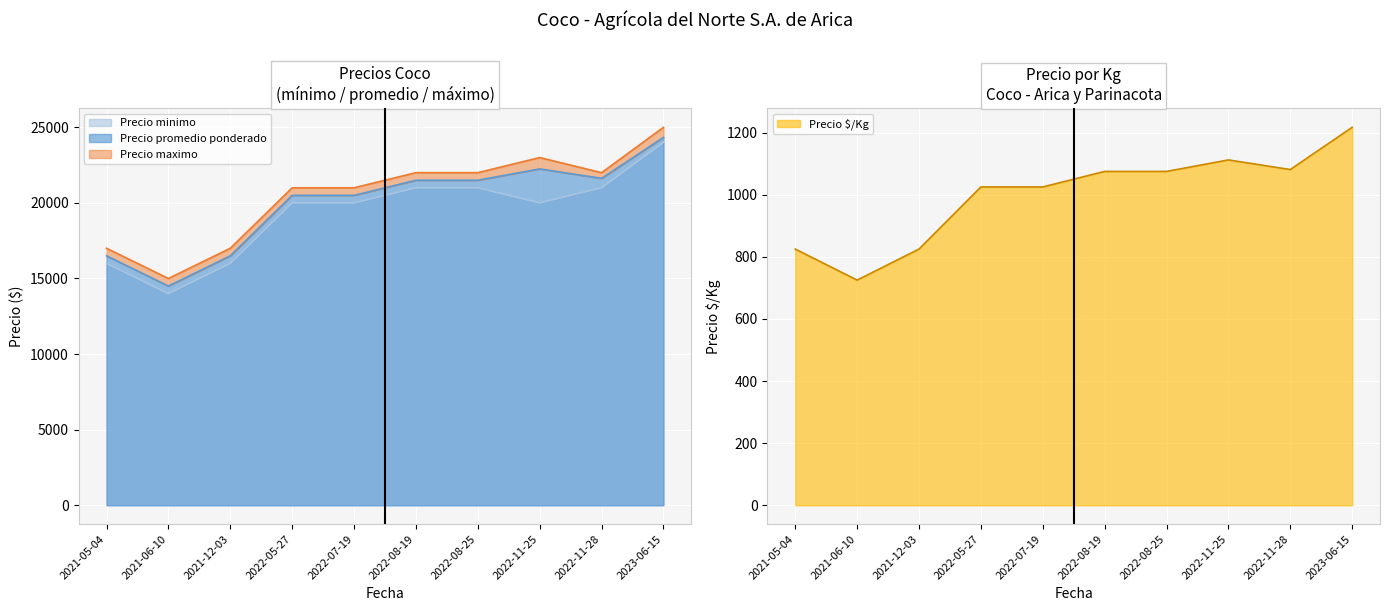

Between 2021-06-10 and 2021-12-03, which series saw the biggest shift?

Precio promedio ponderado